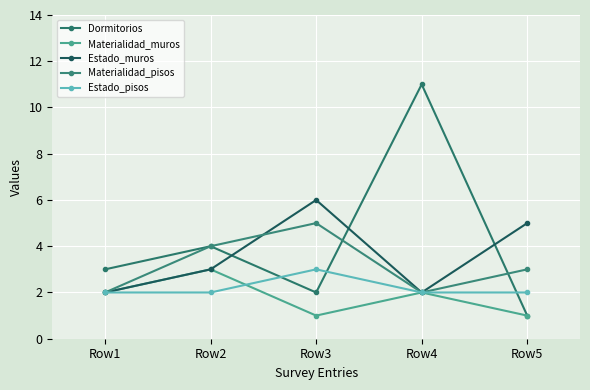

At which label does Materialidad_muros reach its peak?

Row2